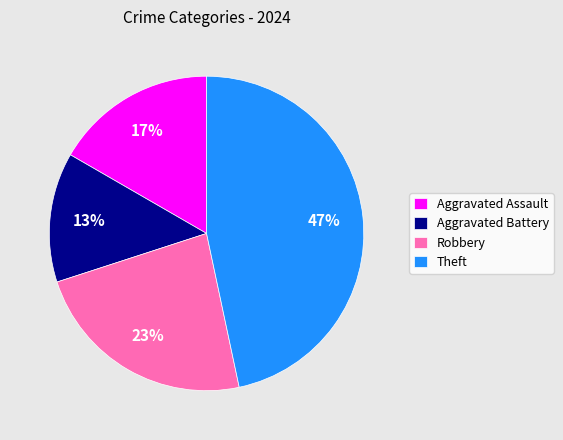

To the nearest percent, what percentage of the pie is Theft?

47%